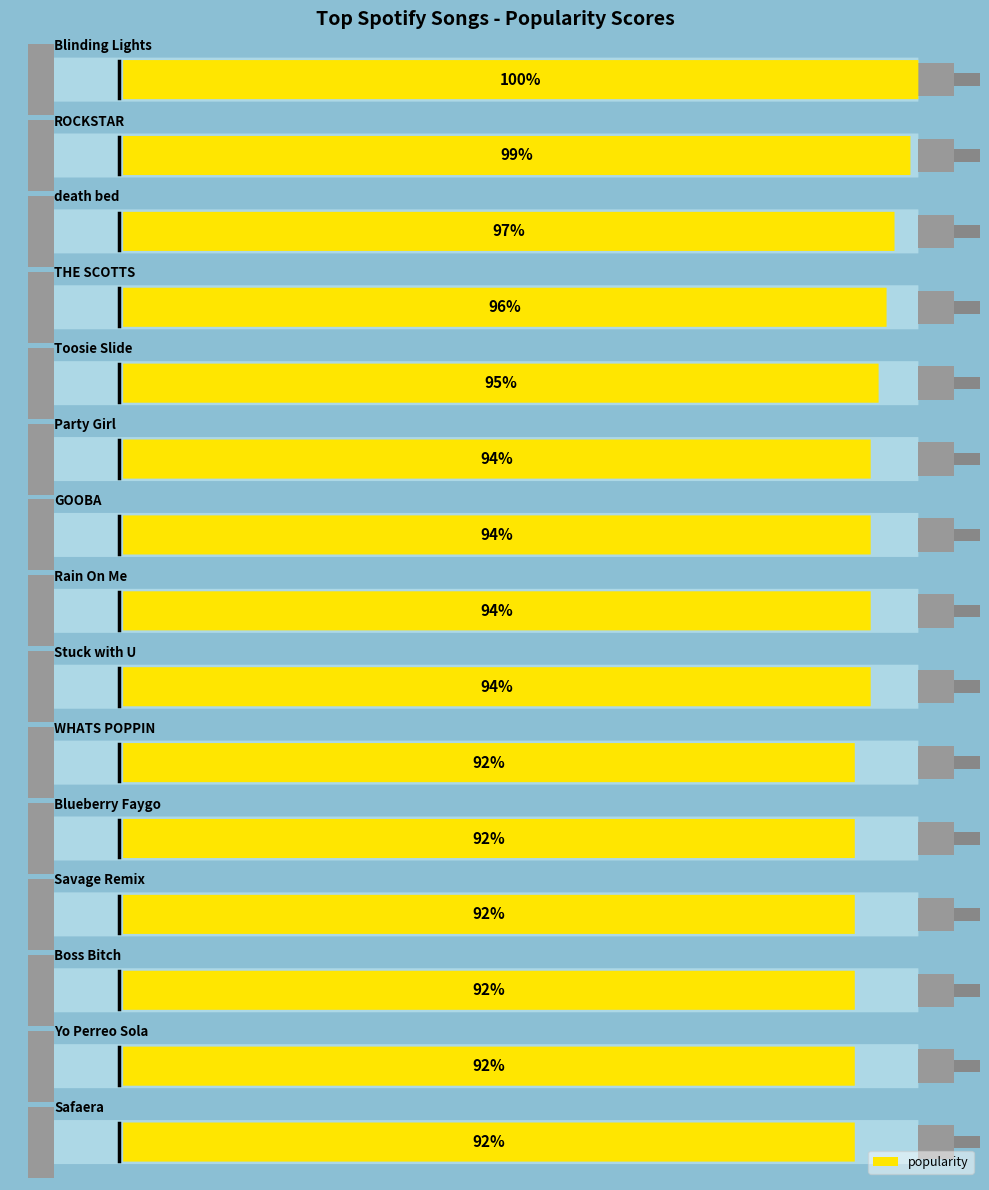

The chart shows a value of 50 at 13. True or false?

False